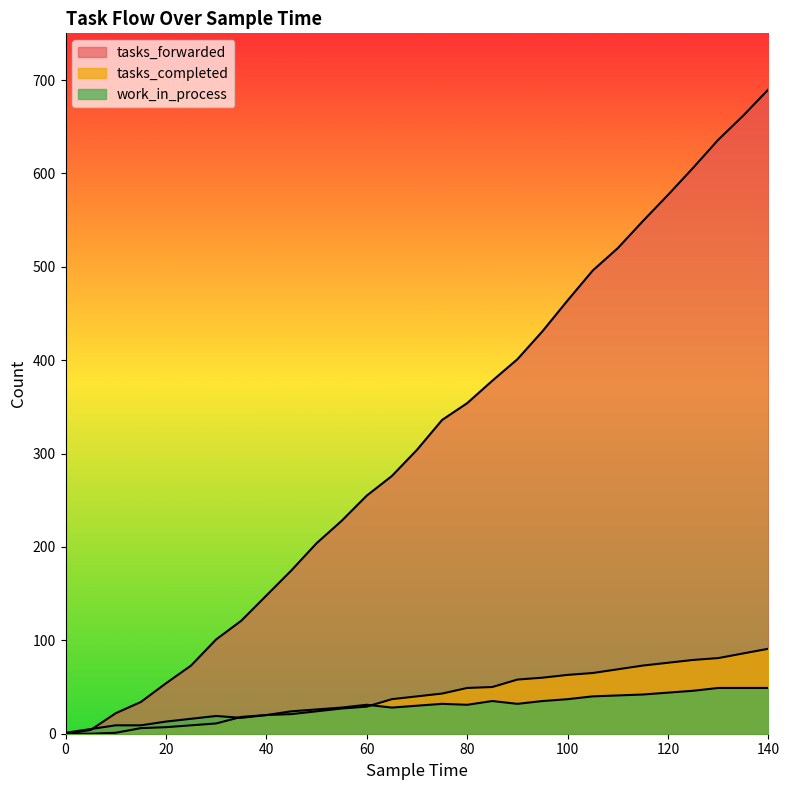

Does the chart have visible grid lines?

No